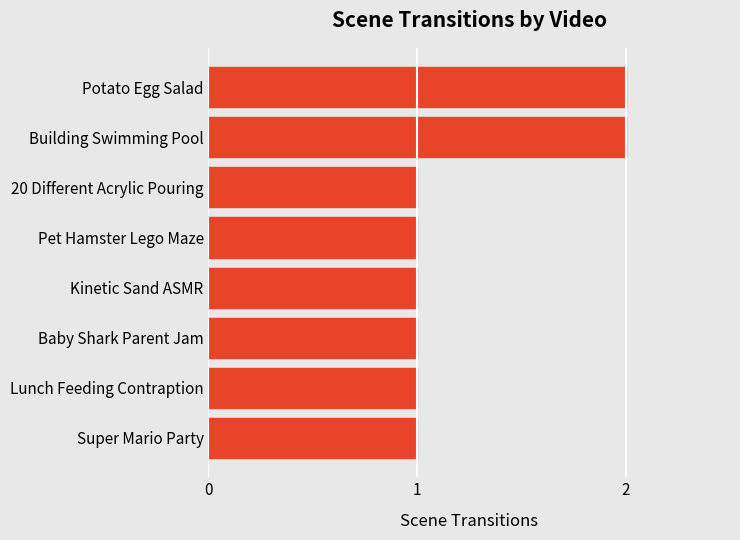

Reading bottom to top, extract all data points from this chart.

1	1	1	1	1	1	2	2